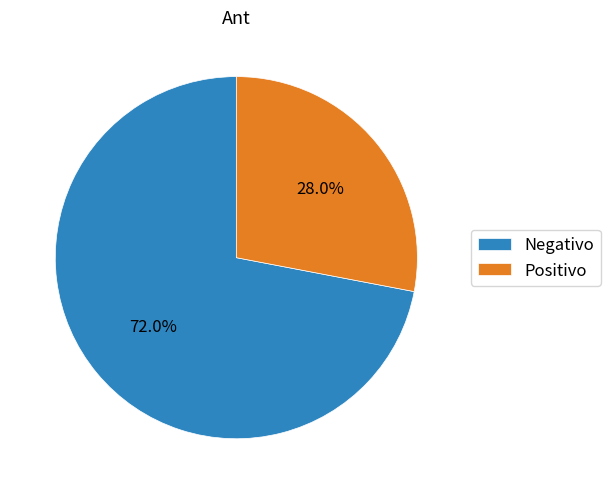

Which slice is the smallest?

Positivo